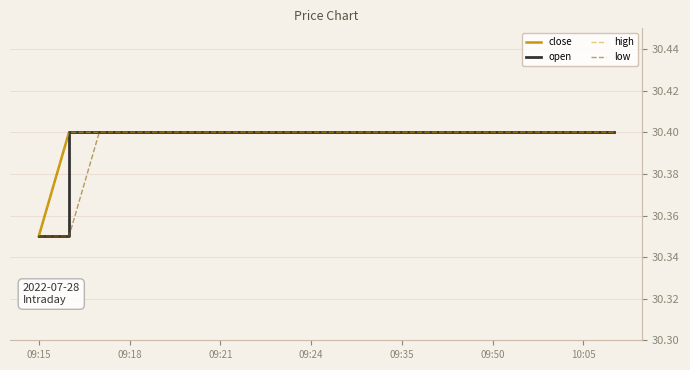

Does the chart have visible grid lines?

Yes